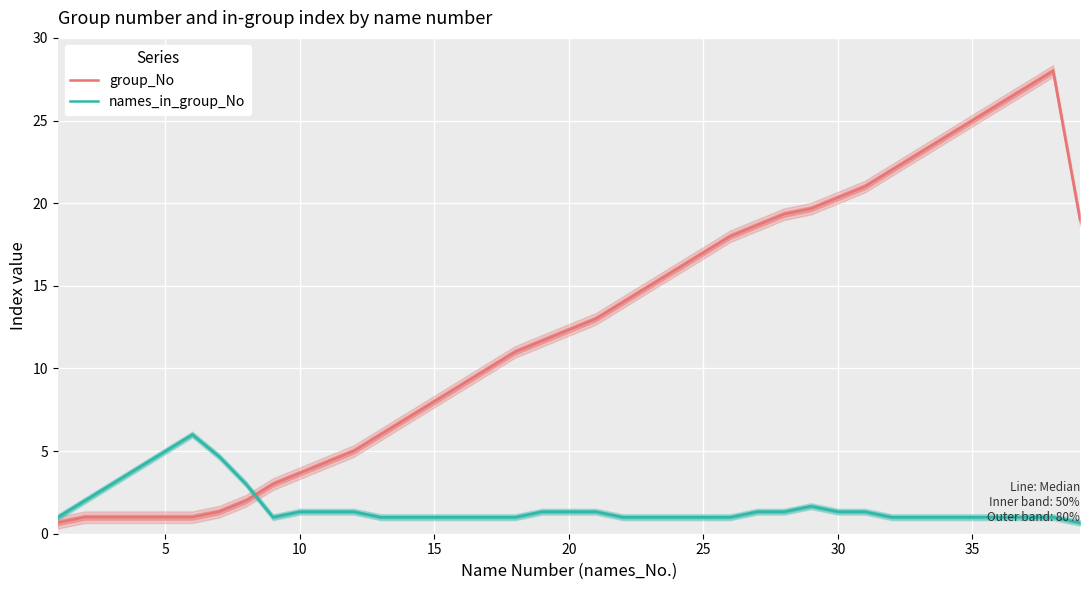

True or false: names_in_group_No and group_No intersect in this chart.

True